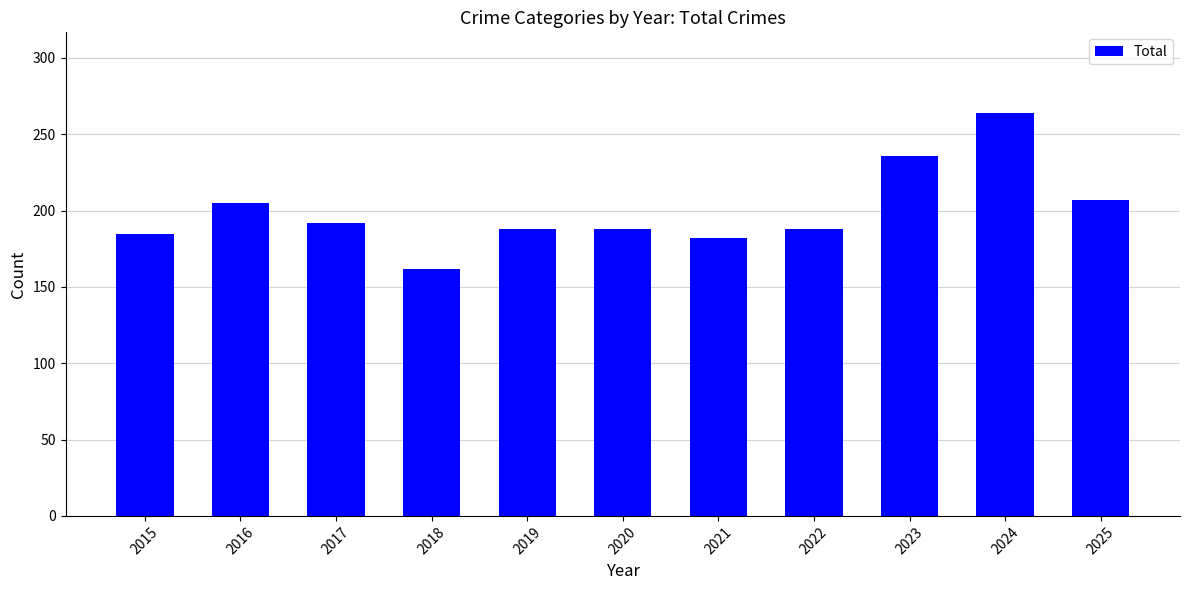

Which label corresponds to the smallest value in the chart?

2018